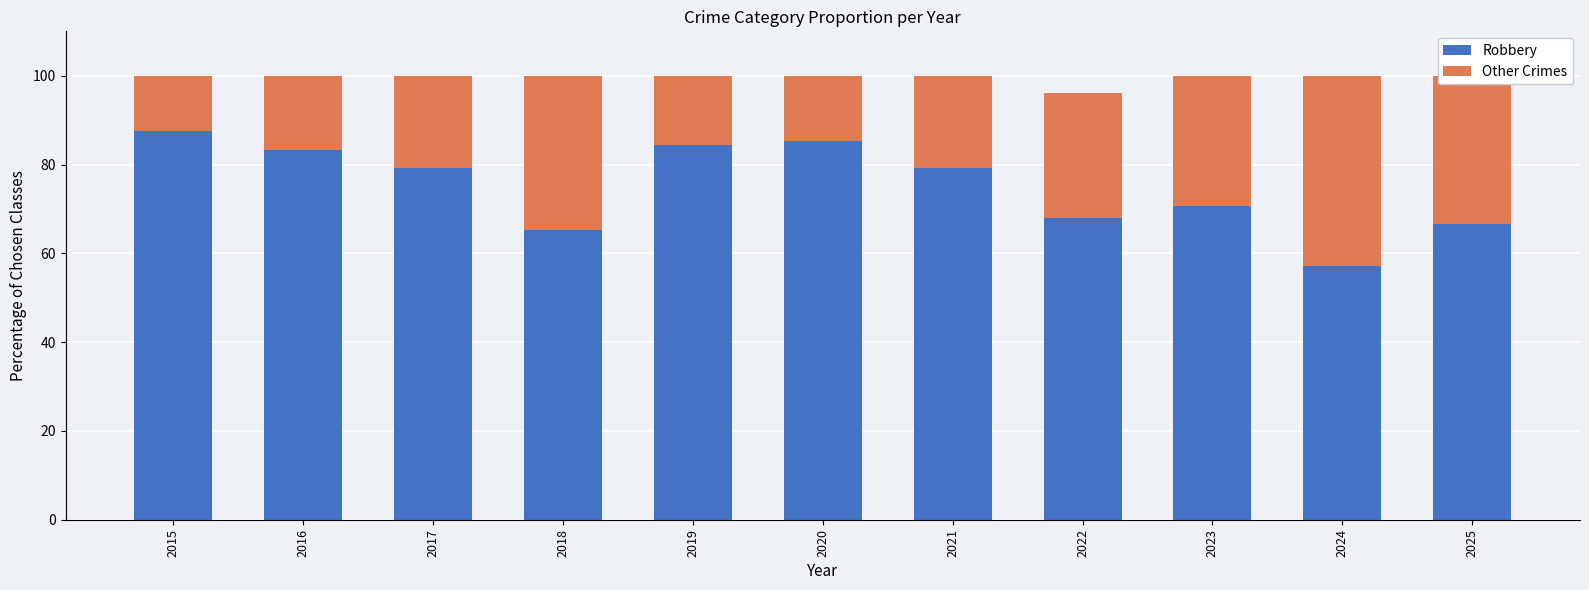

What is the approximate value of Robbery at 2016?

83.3